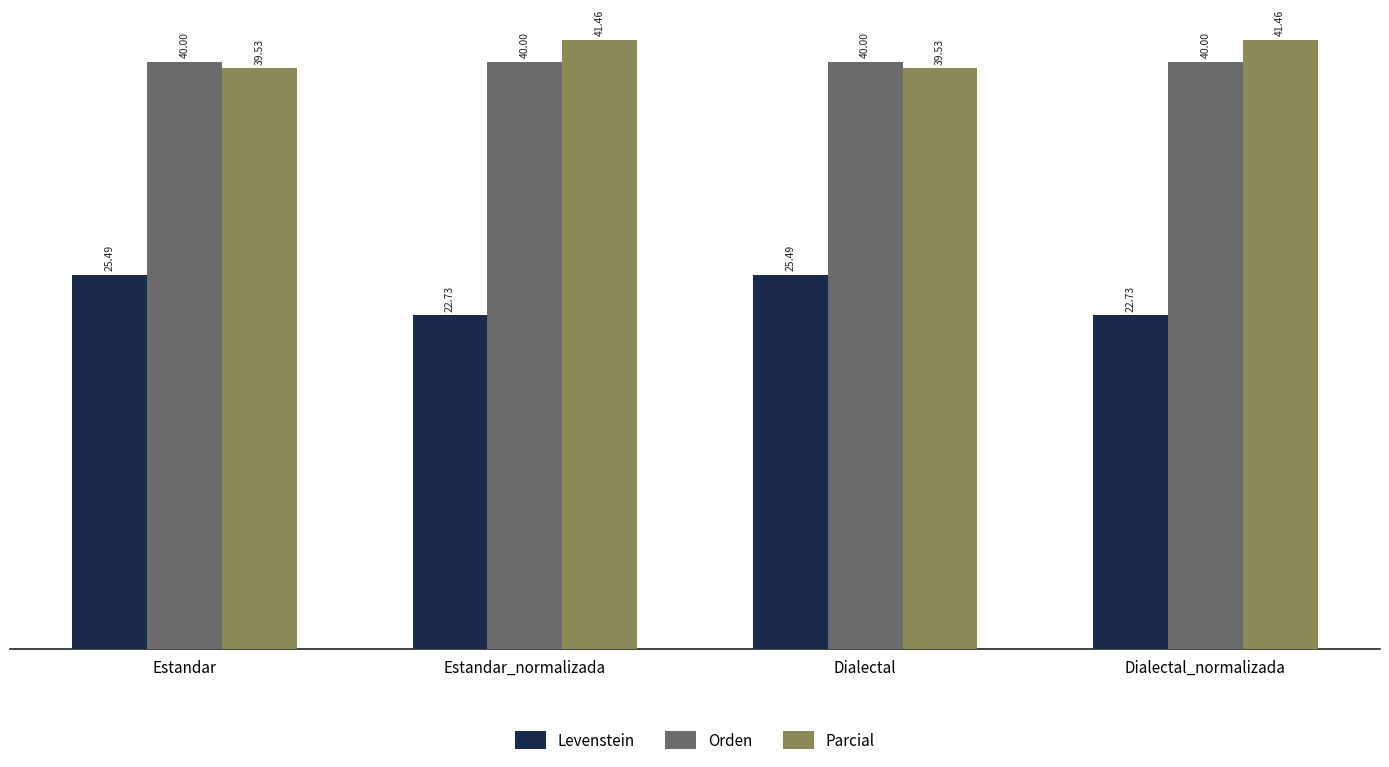

True or false: Parcial has a value of 41.5 at Estandar_normalizada.

True